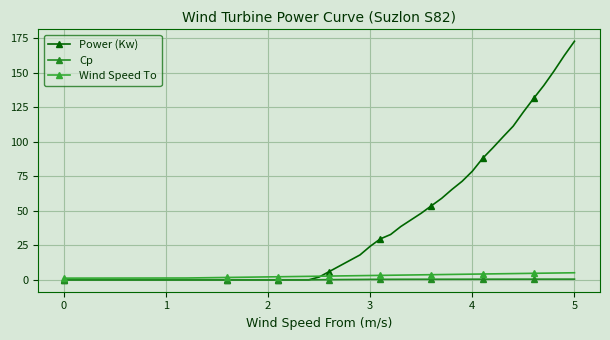

What is the difference between the second highest and second lowest values in the Power (Kw) series?

162.4